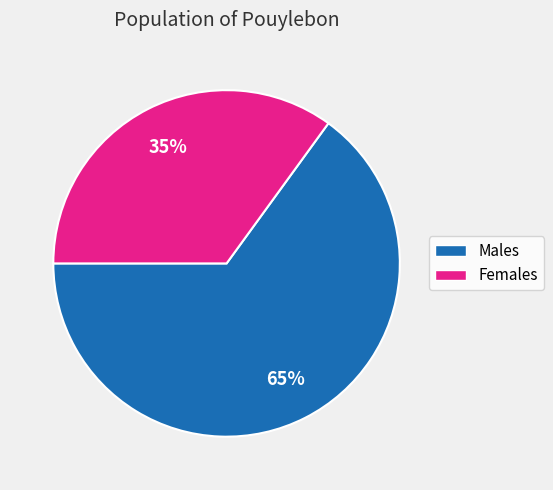

How many slices are in this pie chart?

2